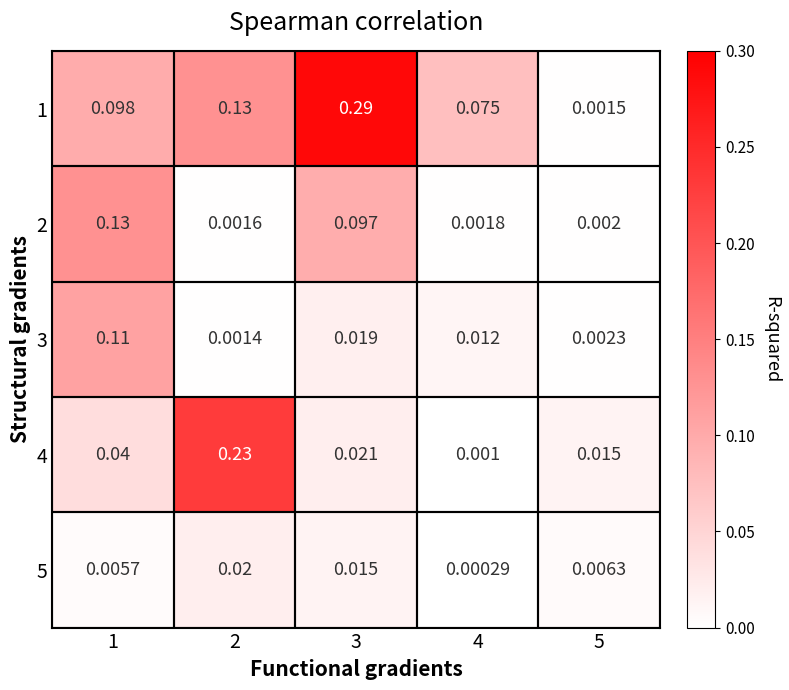

Is the value of 5 at 3 greater than the value of 4 at 3?

No